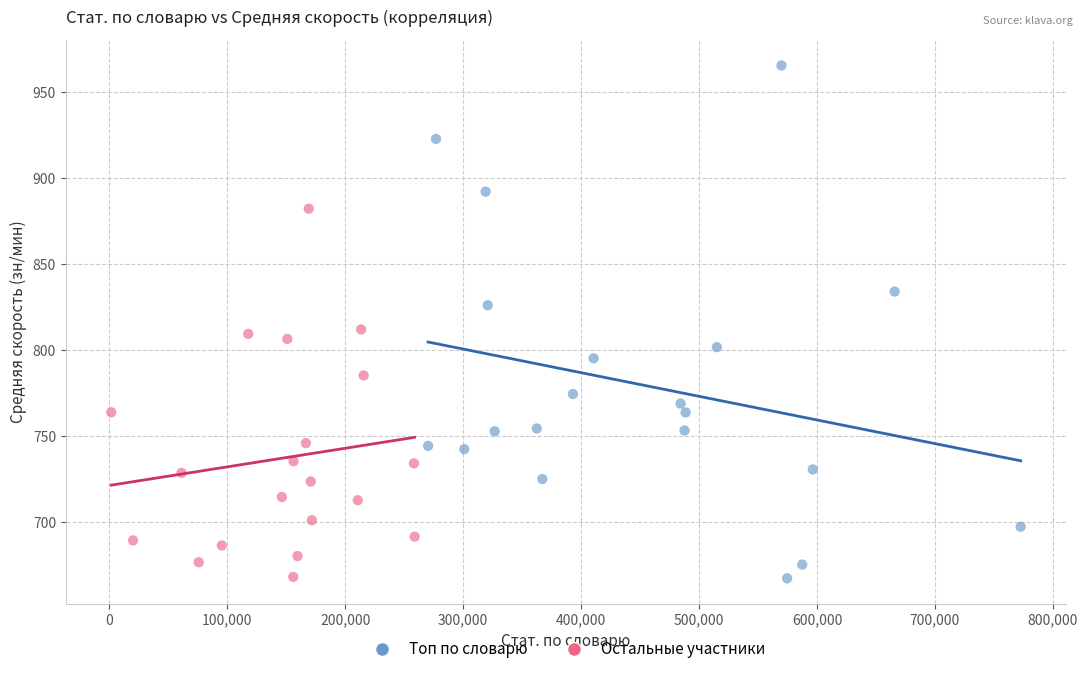

Which series contains the highest Y value?

Топ по словарю